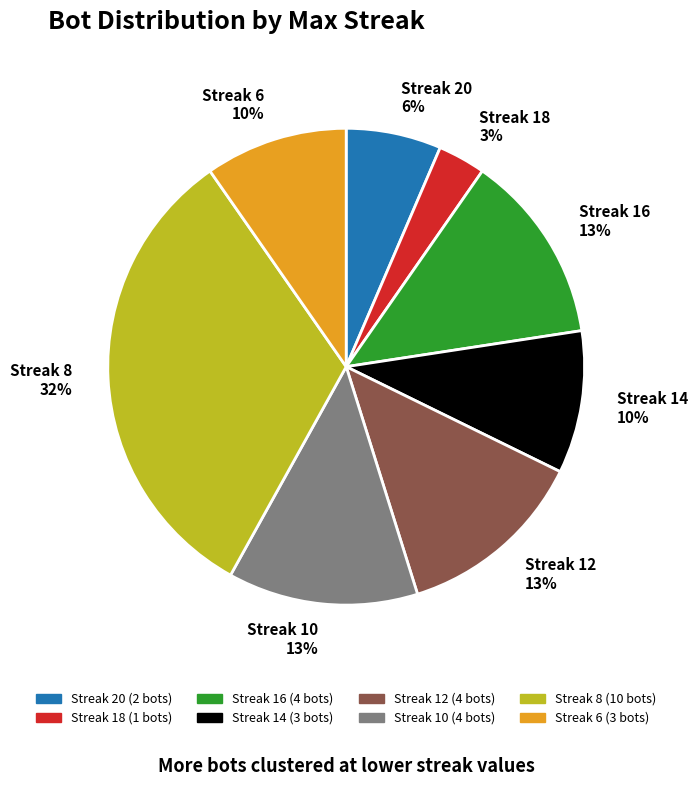

Which has a higher value, Streak 12 or Streak 18?

Streak 12